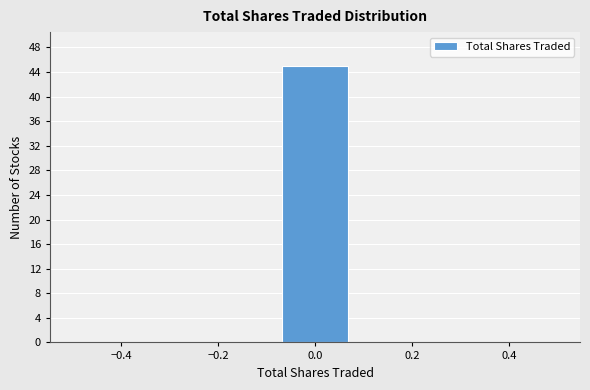

Reading left to right, transcribe this chart: for each bar, give the range it covers on the x-axis and its height. Neither the bar edges nor the heights are printed on the chart, so give them approximately, as read against the axes.

-0.50 to -0.36: 0
-0.36 to -0.22: 0
-0.22 to -0.08: 0
-0.08 to 0.08: 45
0.08 to 0.22: 0
0.22 to 0.36: 0
0.36 to 0.50: 0